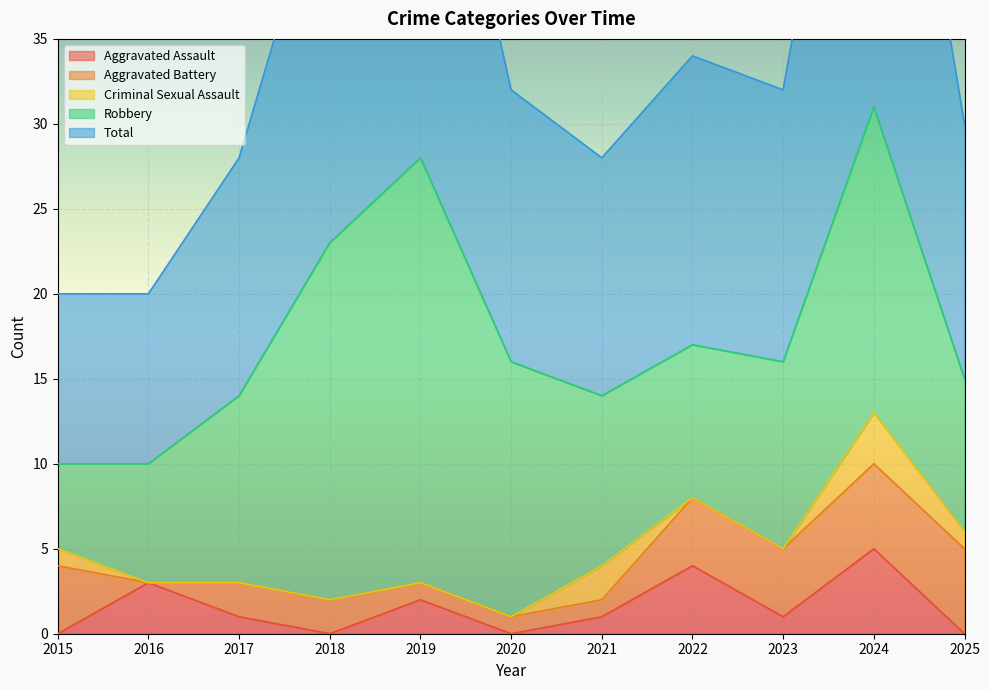

In Total, how many points are lower than both neighbors (excluding endpoints)?

2